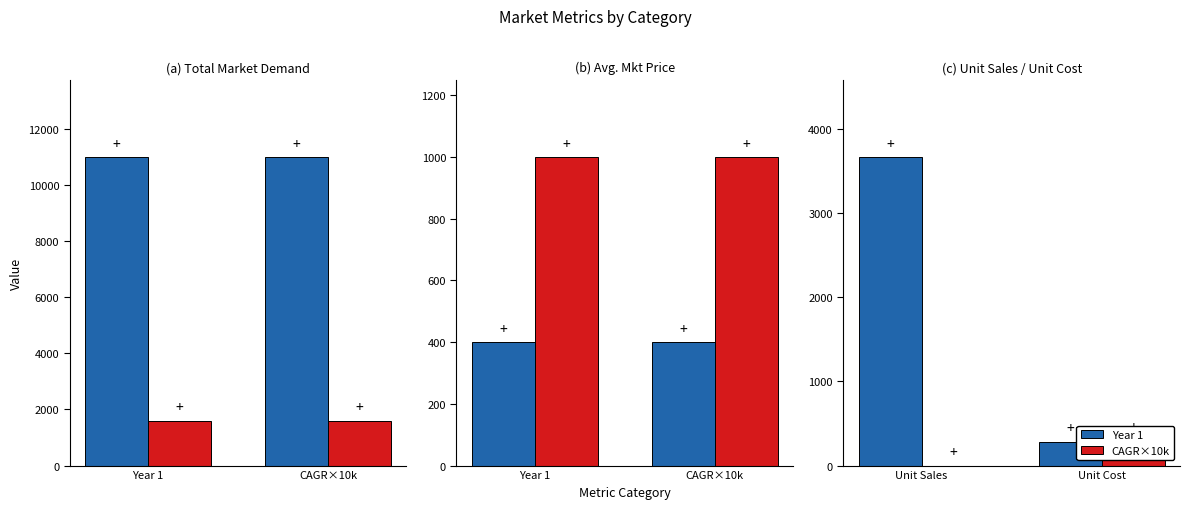

What are all the series names shown in the legend?

Year 1, CAGR×10k